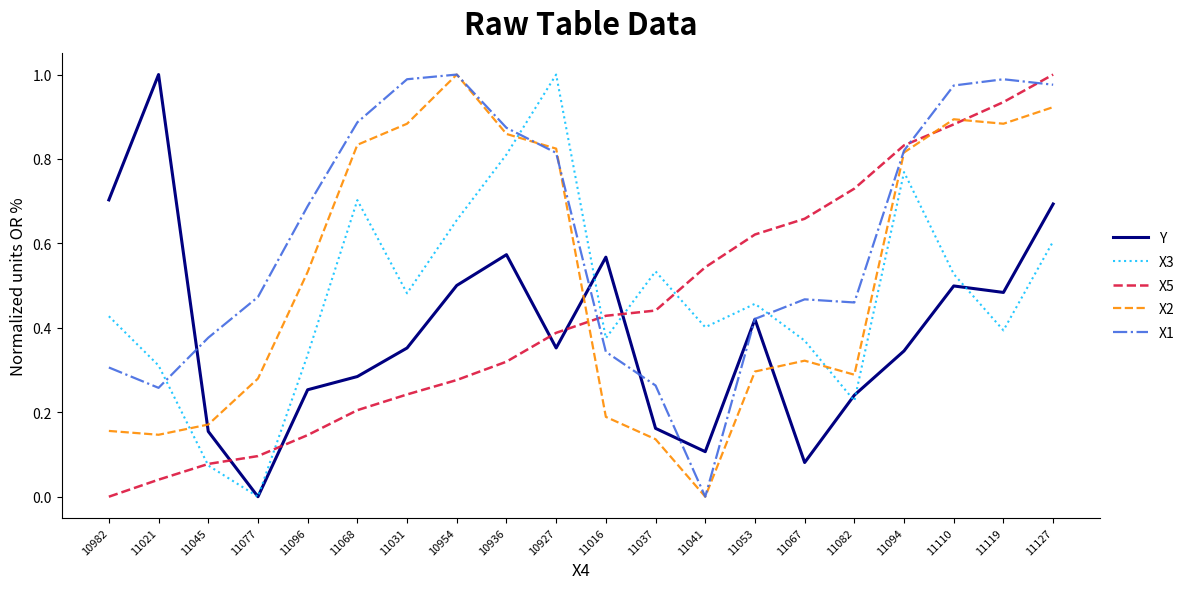

Is the value of Y at 11037 greater than the value of X2 at 11068?

No